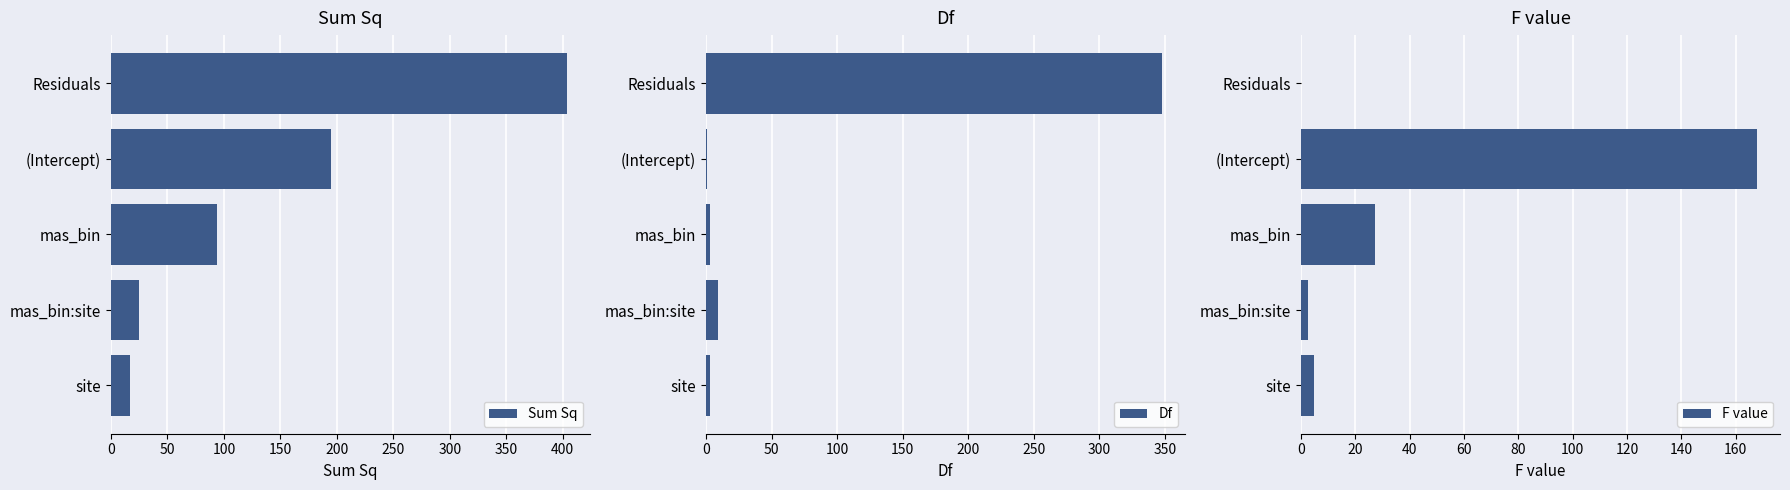

What is the difference between the maximum and minimum values in the Sum Sq series?

386.7